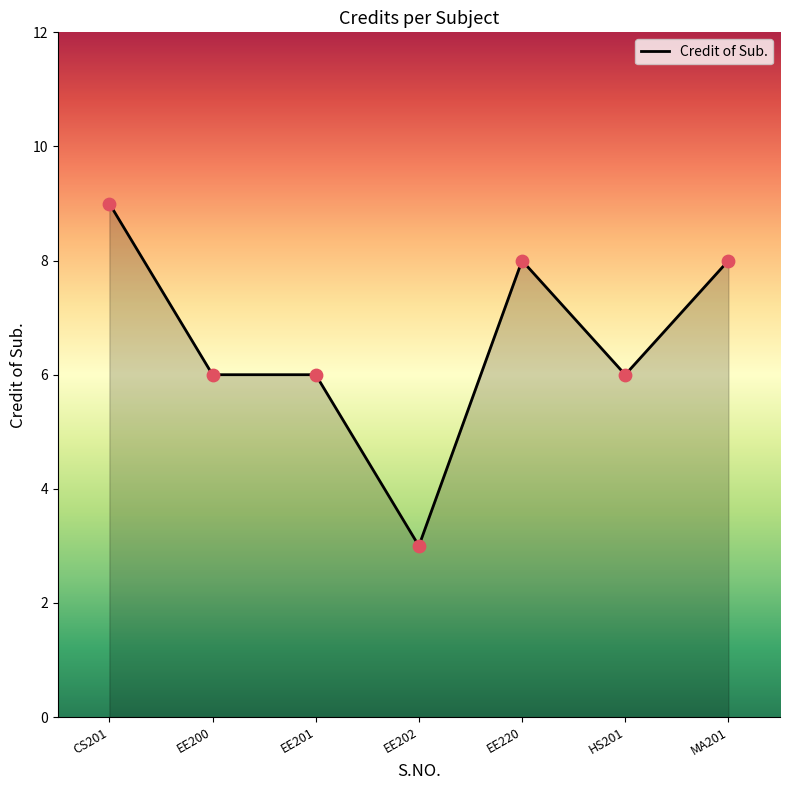

What is the ratio of the value at EE220 to the value at EE201?

1.3